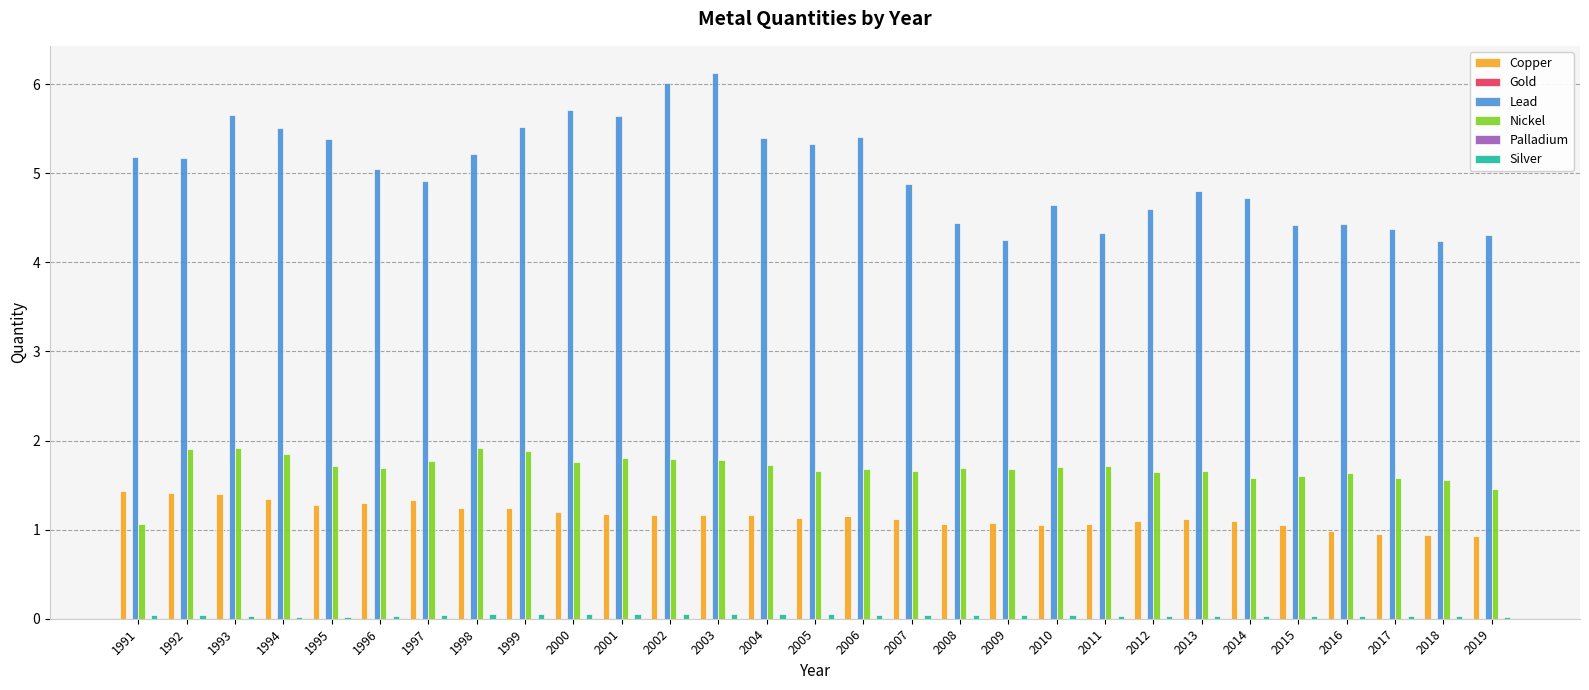

True or false: Lead has a value of 4.9 at 2007.

True